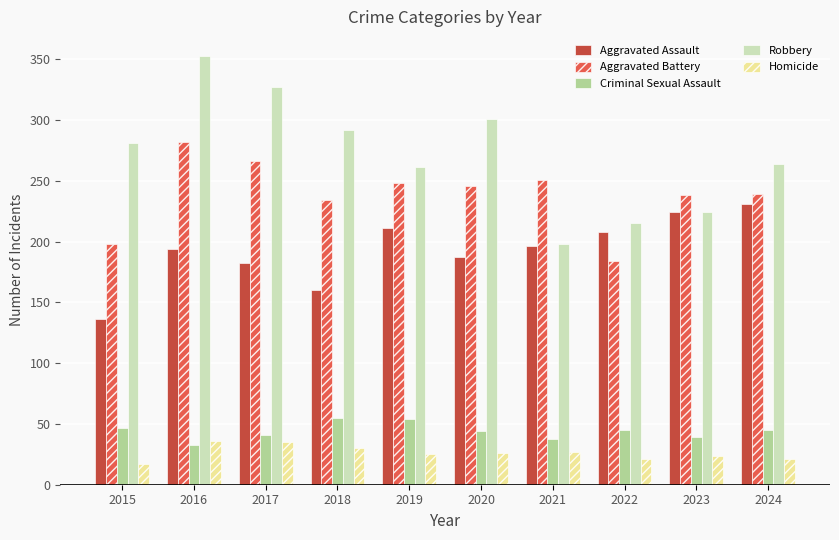

What is the approximate value of Criminal Sexual Assault at 2022?

45